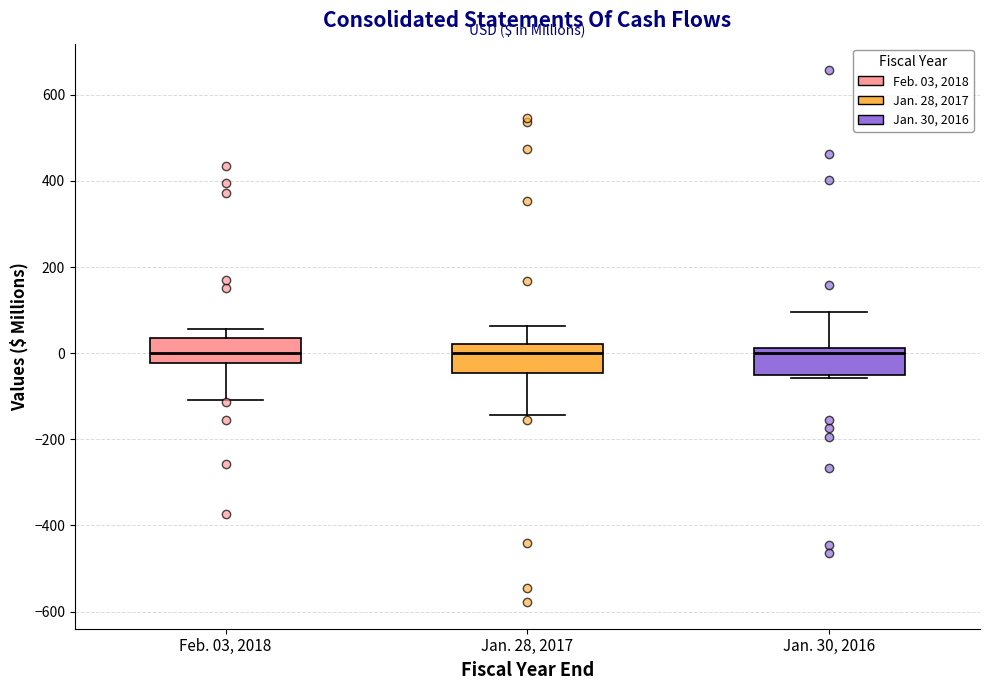

Reading left to right, read every box against the y-axis: the position of its median line, the range the box covers, and the ends of its whiskers. The values are not printed on the chart, so give them approximately, as read against the axis.

Feb. 03, 2018: median 0, box -20 to 40, whiskers -100 to 60
Jan. 28, 2017: median 0, box -40 to 20, whiskers -140 to 60
Jan. 30, 2016: median 0, box -60 to 20, whiskers -60 (just below the box's lower edge) to 100